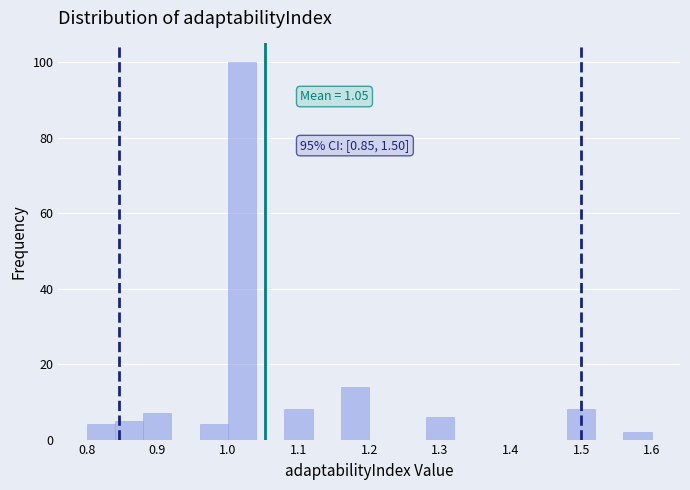

Over which range of the x-axis is the bar tallest?

1.00 to 1.04